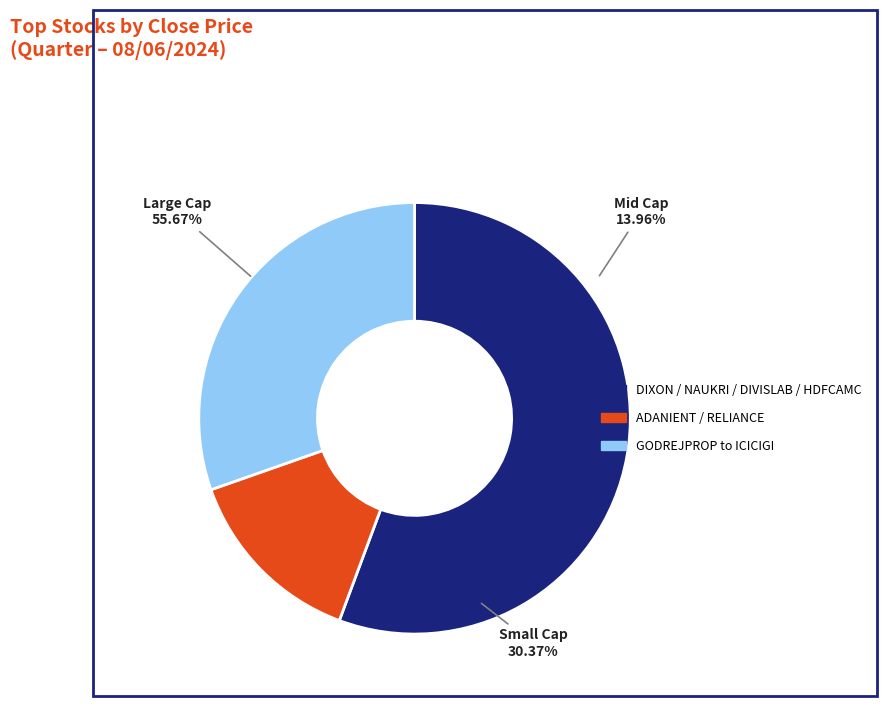

Which category has the biggest portion of the pie?

DIXON